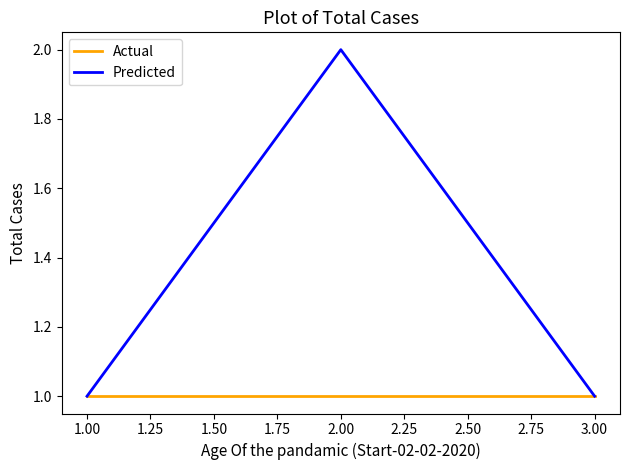

Which series has the largest total across all categories?

Predicted